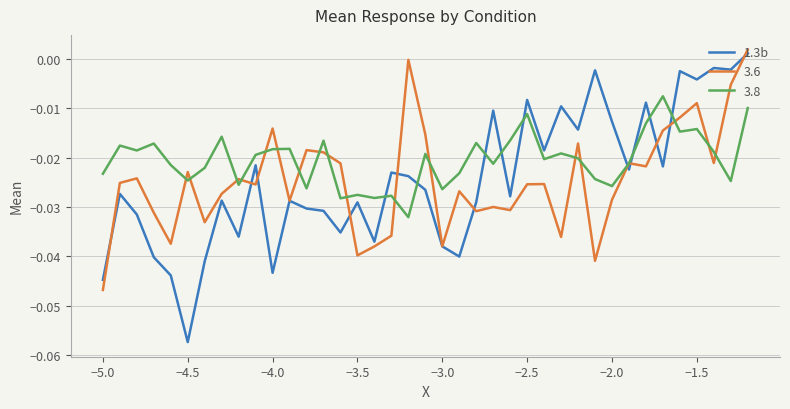

Which series has the largest total across all categories?

3.8